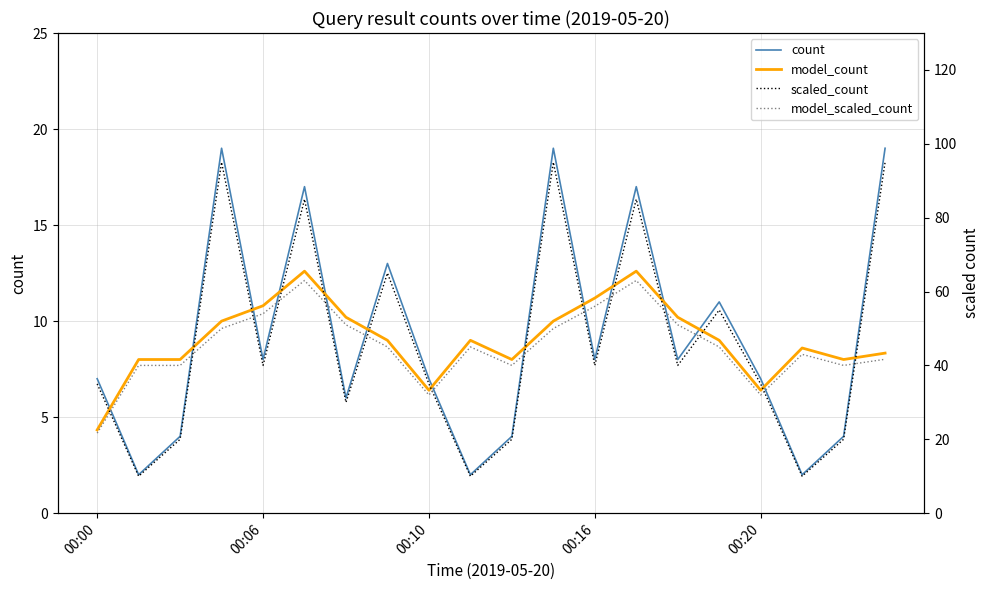

True or false: model_count has a value of 16.3 at 00:06.

False